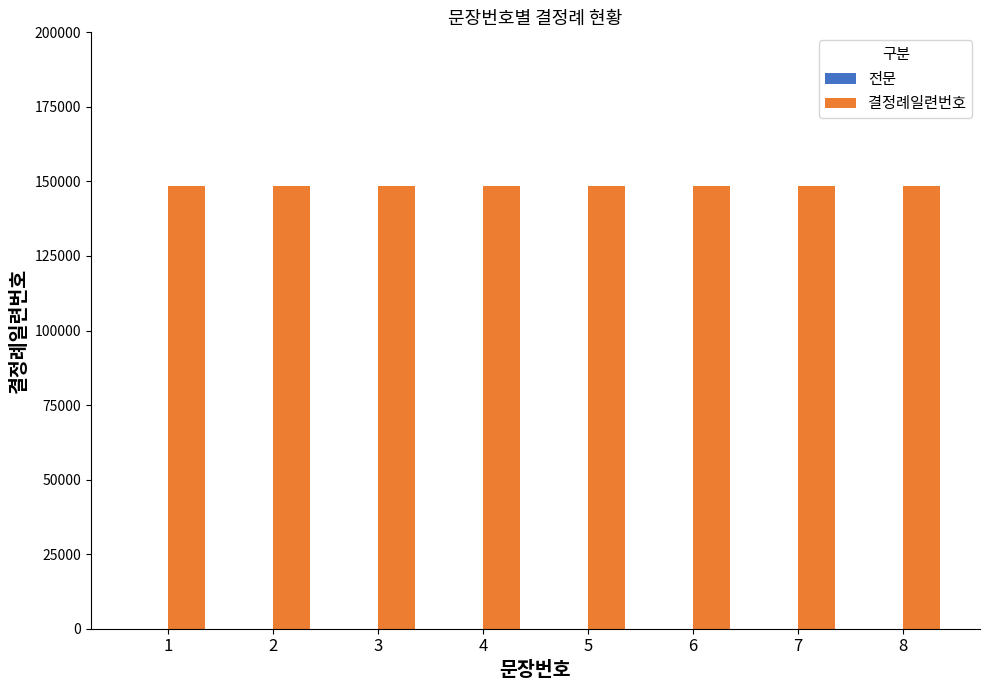

What is the sum of all 결정례일련번호 values?

1188936